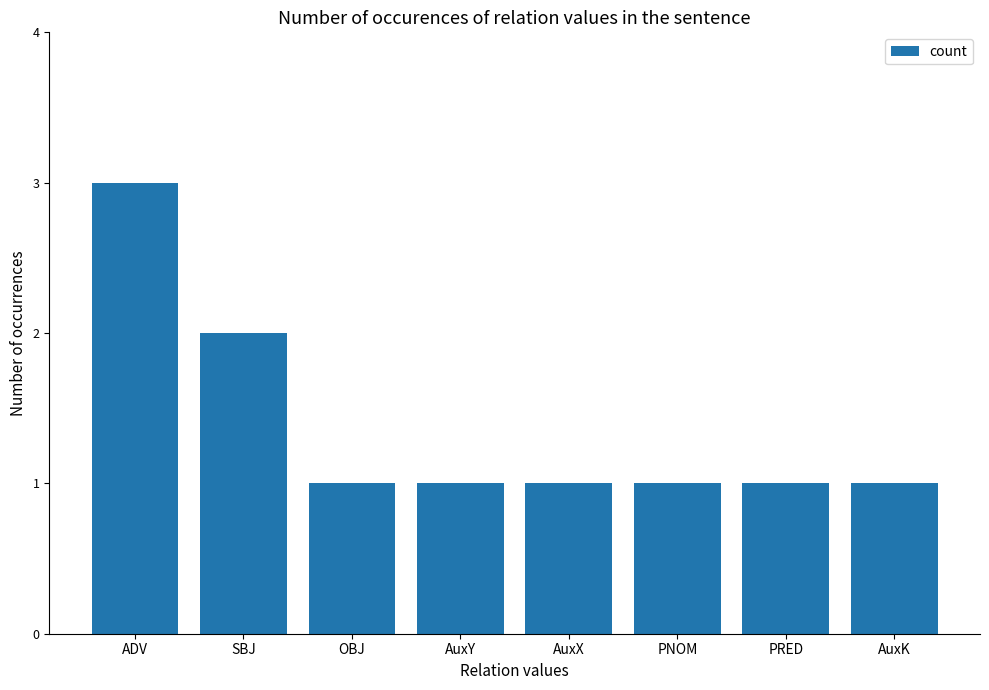

What is the value of the 6th bar from the left?

1